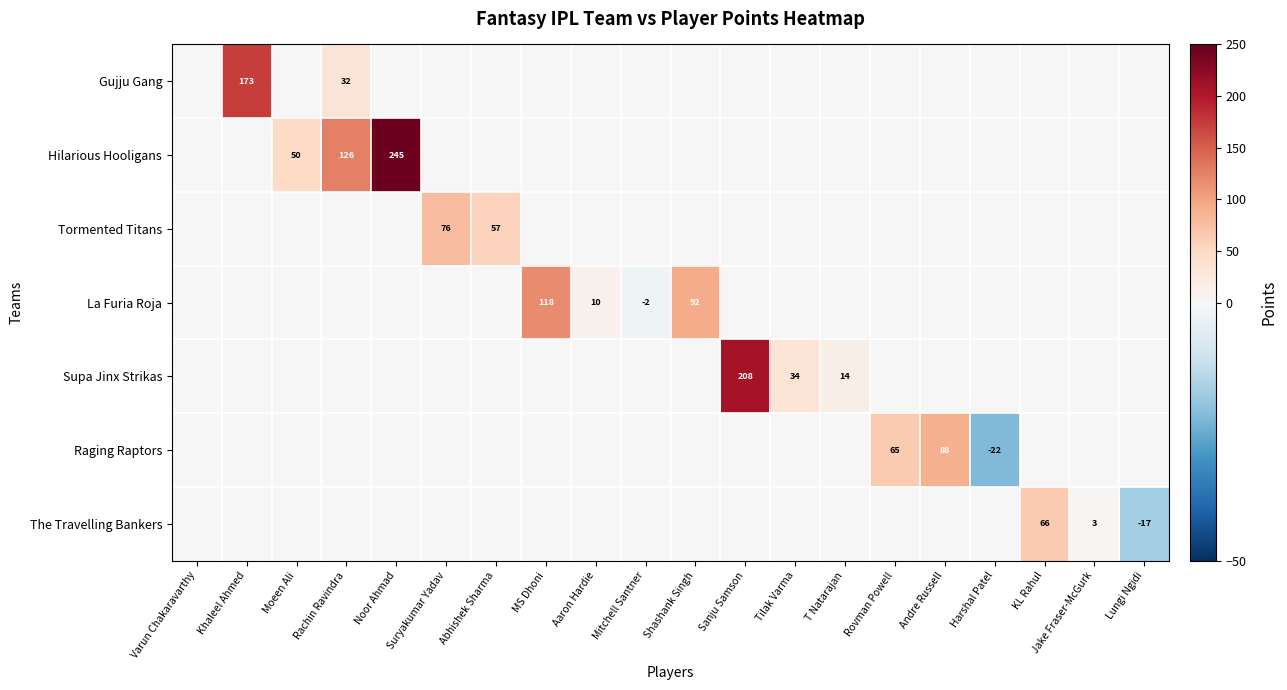

Is it true that Supa Jinx Strikas equals 34 at Tilak Varma?

True